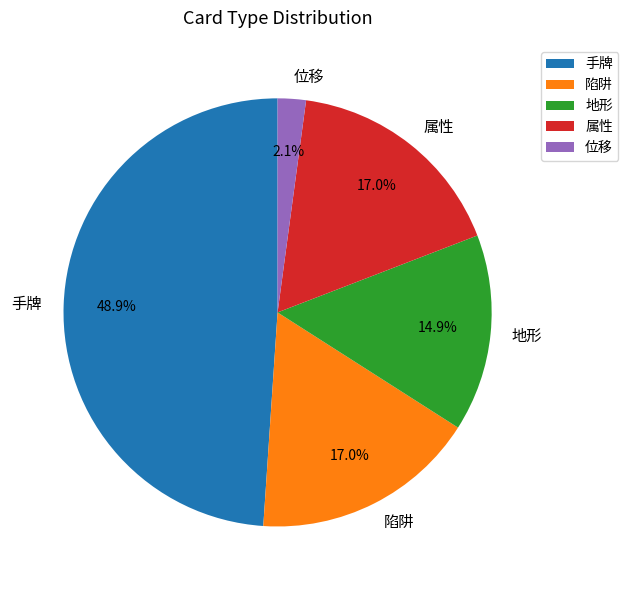

Approximately how many times larger is the value at 属性 compared to 地形?

1.1